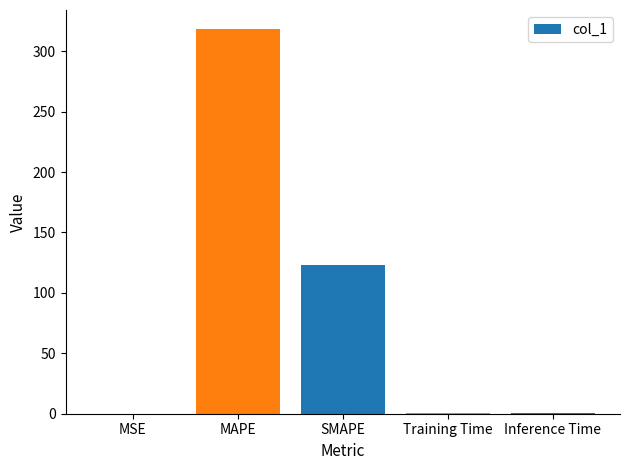

At which category does the chart reach its peak across all series?

MAPE